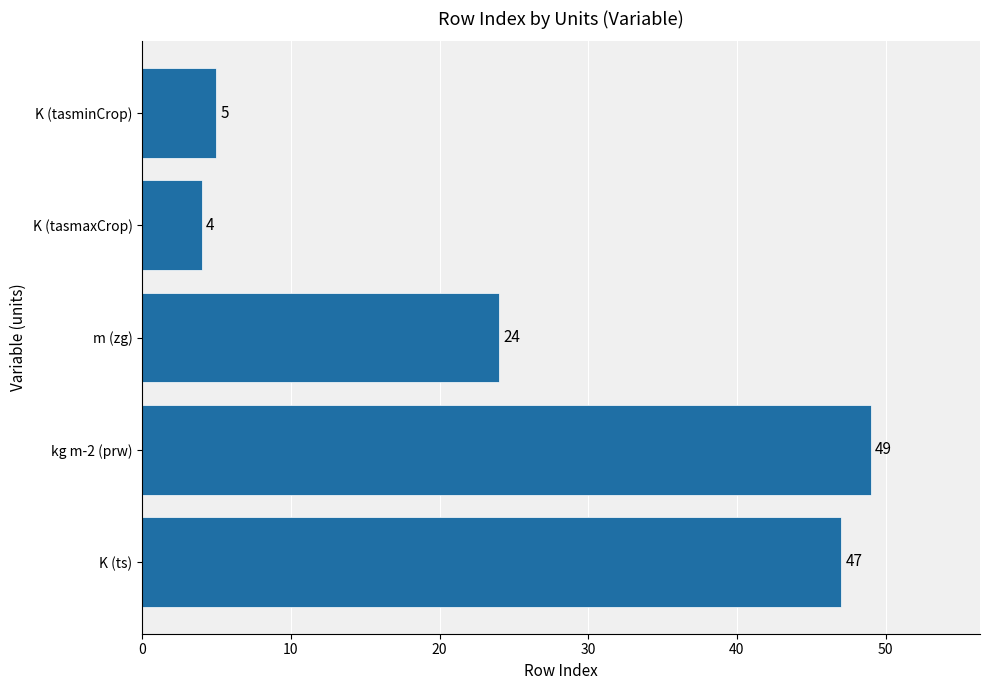

Reading bottom to top, extract all data points from this chart.

47	49	24	4	5